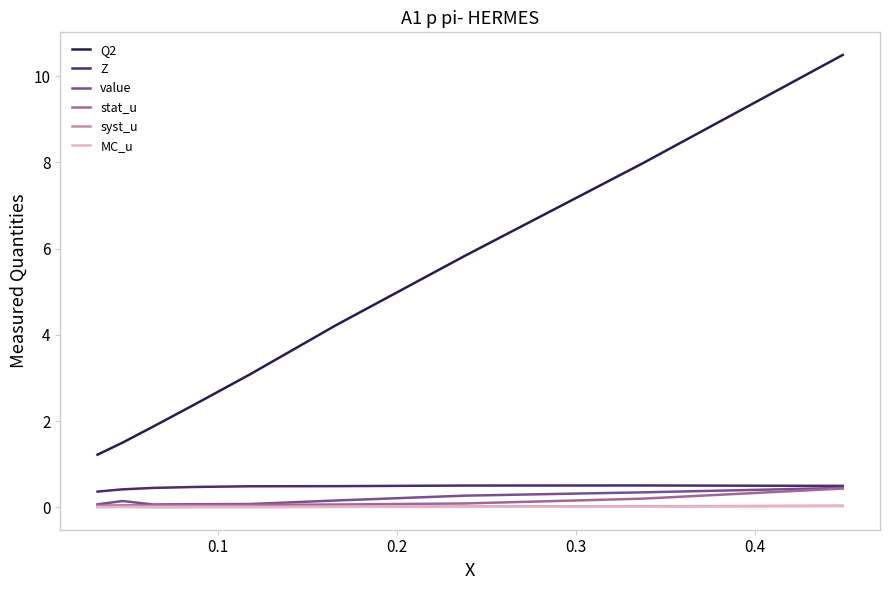

Which series has the largest total across all categories?

Q2